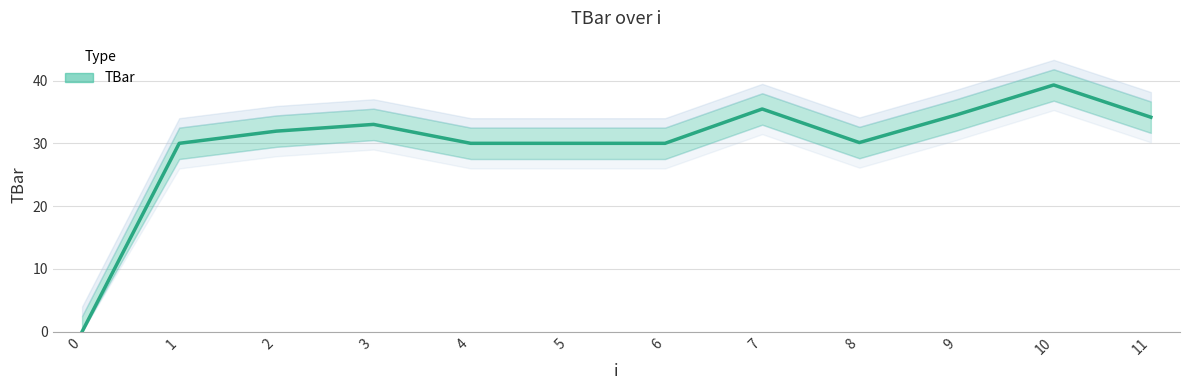

At which label is the value closest to 19?

1